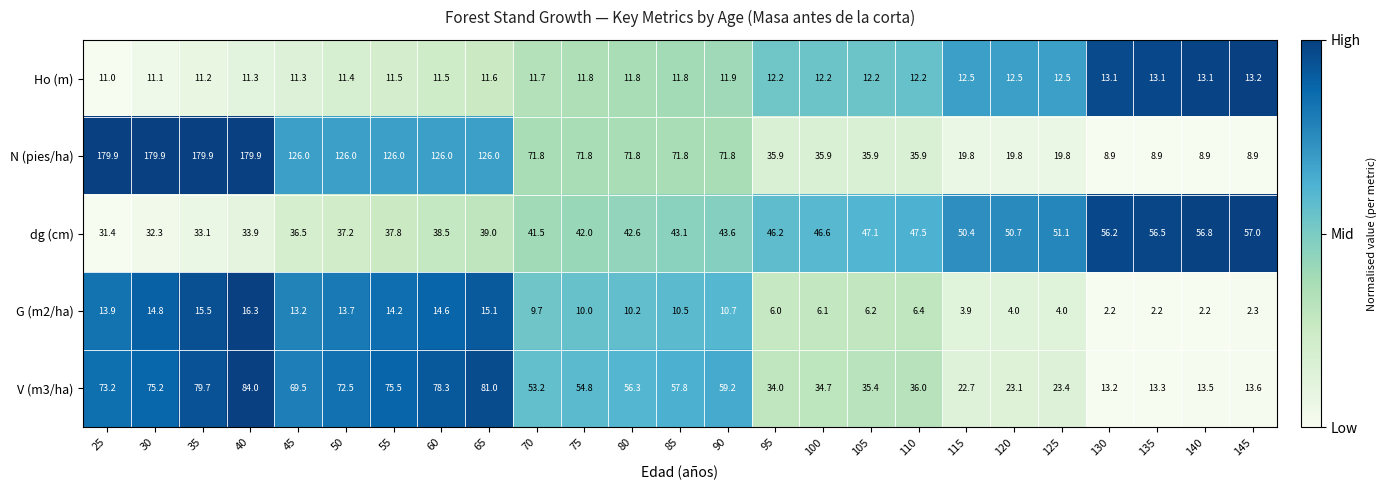

Is it true that V (m3/ha) equals 34.0 at 95?

True